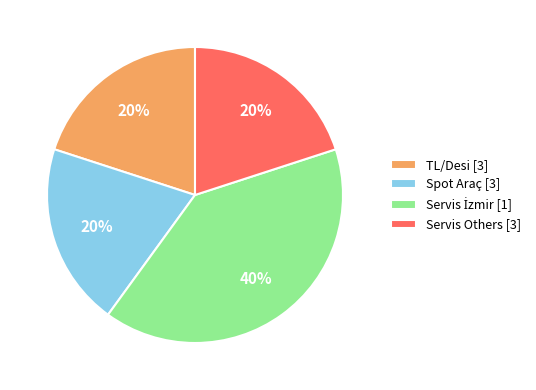

The TL/Desi [3] slice represents 20% of the pie. True or false?

True